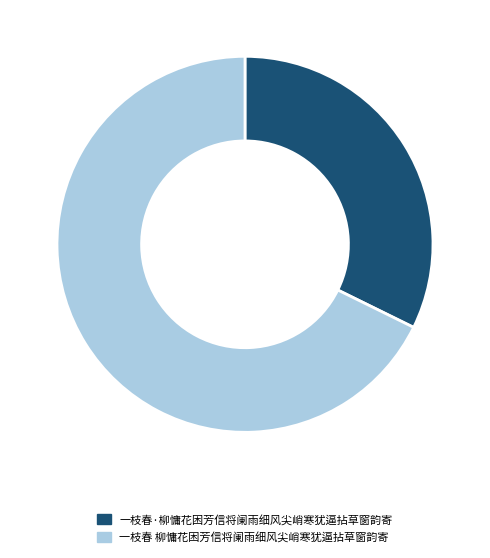

What is the majority slice?

一枝春 柳慵花困芳信将阑雨细风尖峭寒犹逼拈草窗韵寄